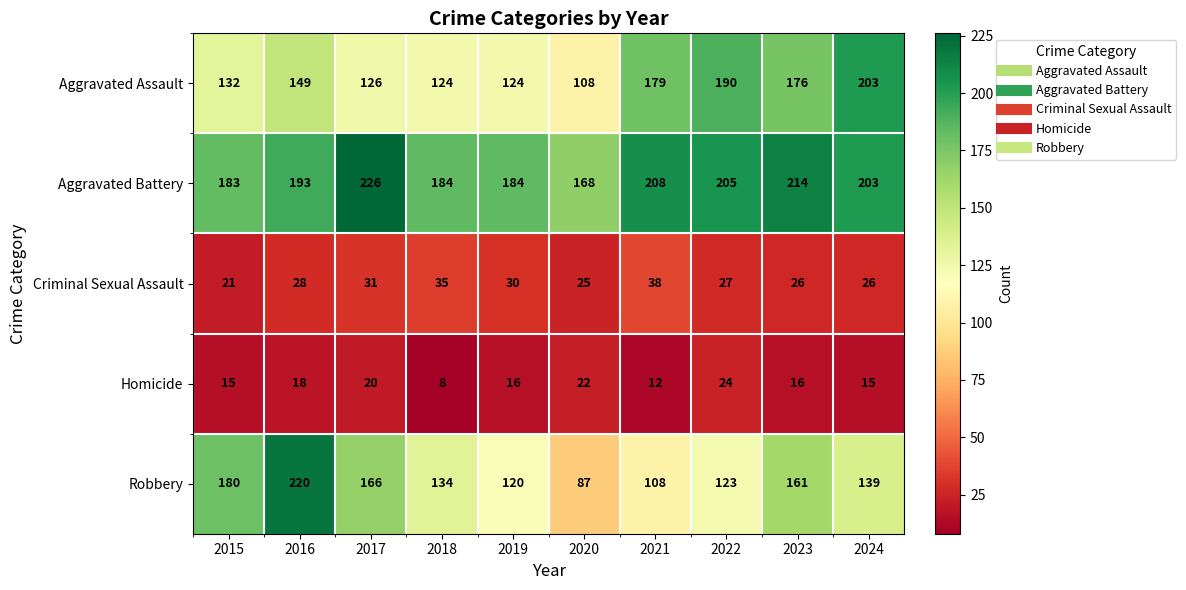

At which label is Aggravated Battery closest to 197?

2016